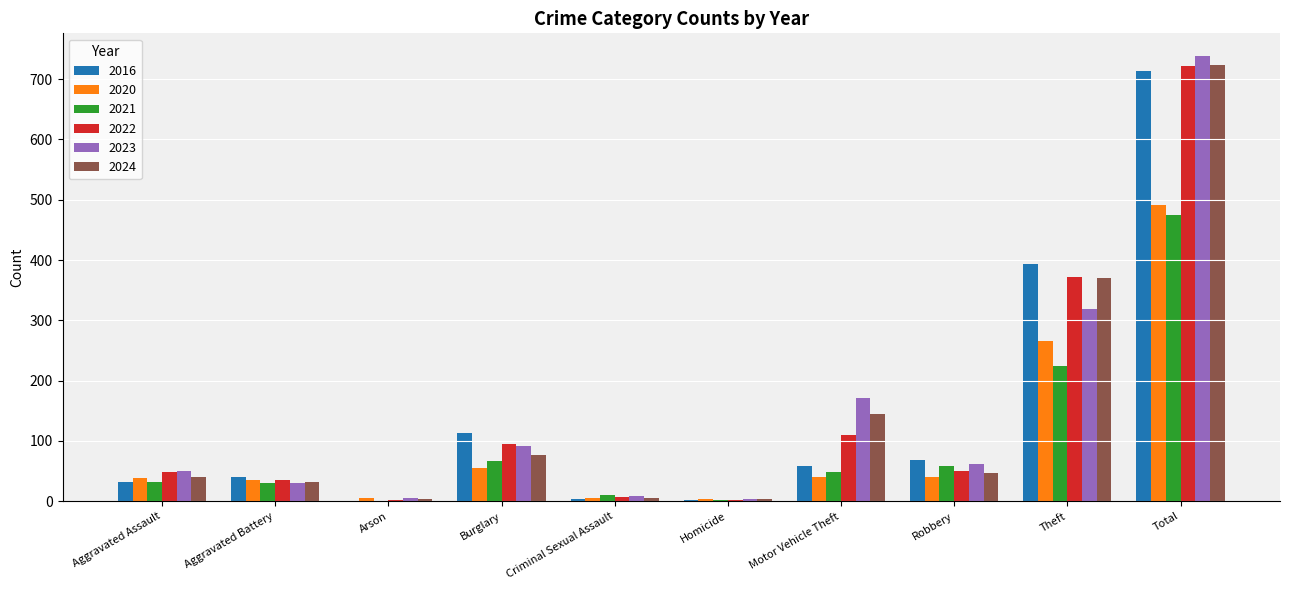

What is the maximum value for 2020?

491